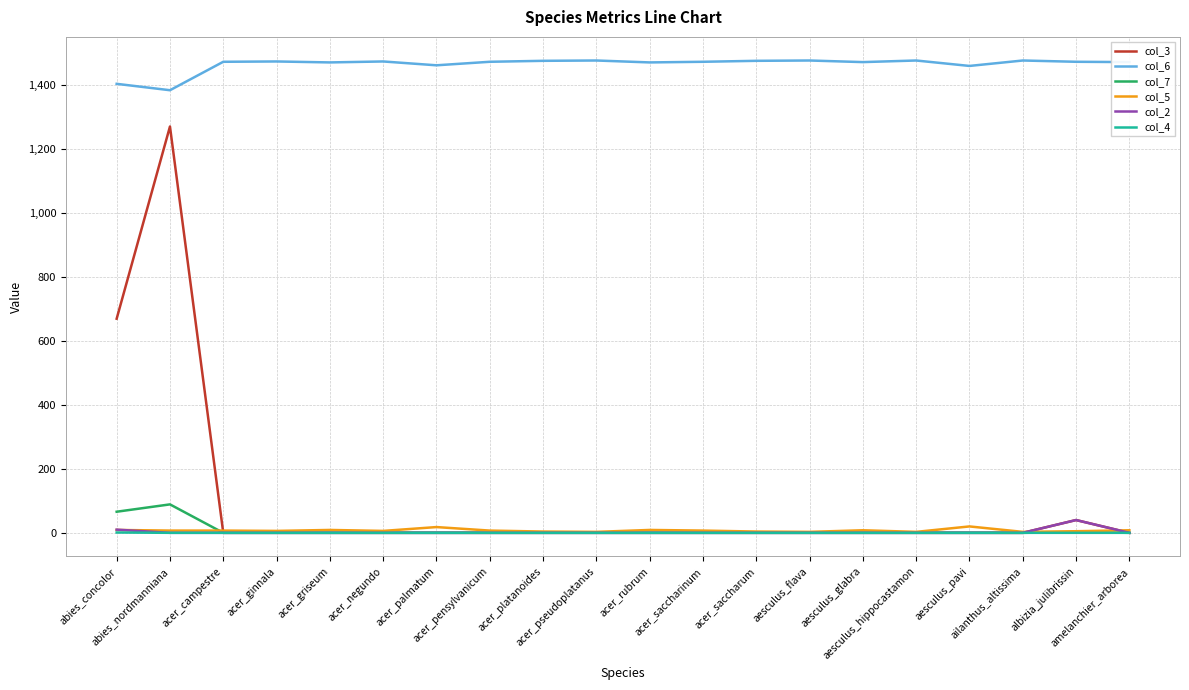

Which category has the highest value in the col_3 series?

abies_nordmanniana